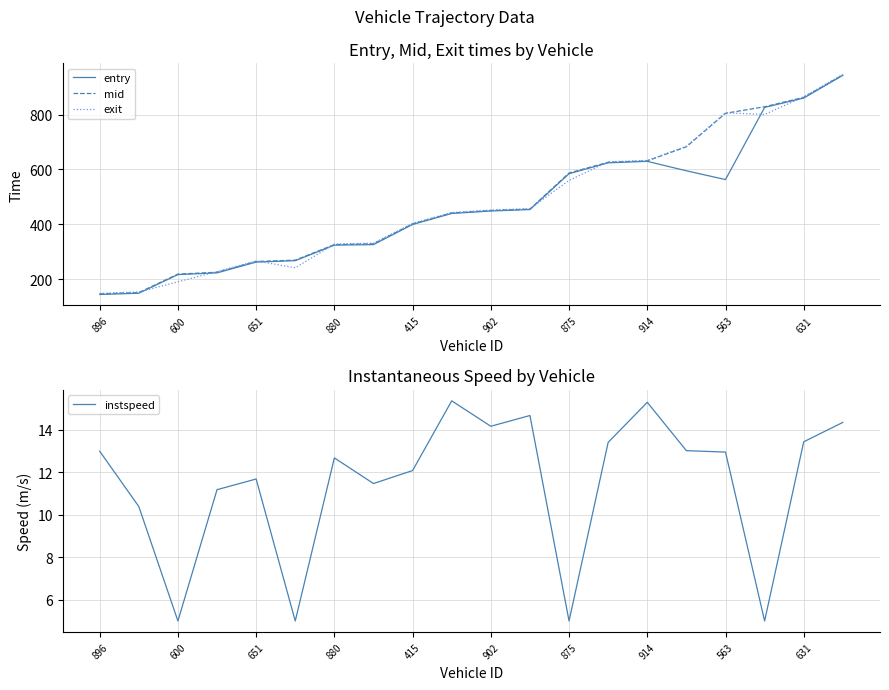

The value of exit at 11 is 457.2. True or false?

True